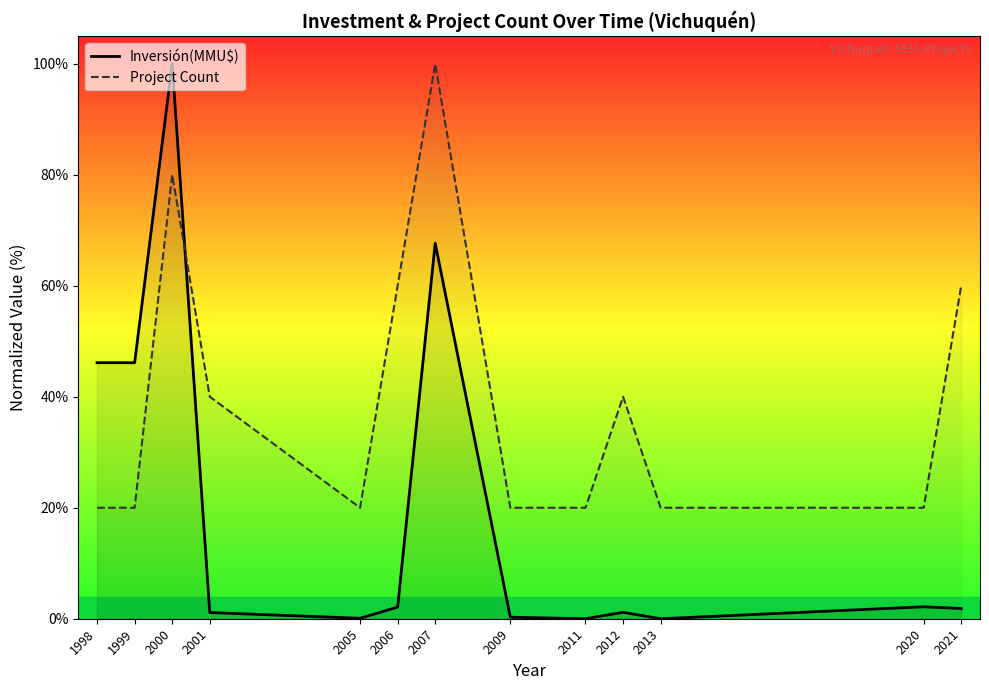

What is the value of the Project Count point at the 8th from the left?

20.0